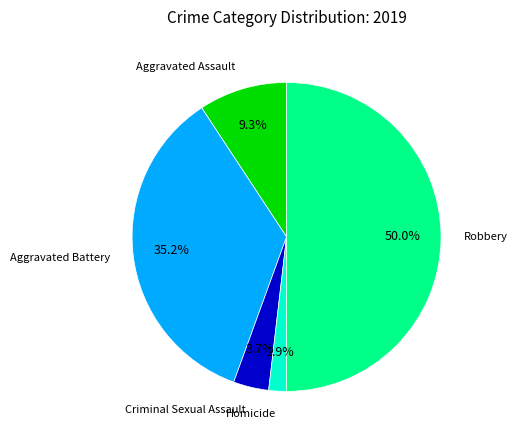

The Robbery slice represents 60% of the pie. True or false?

False